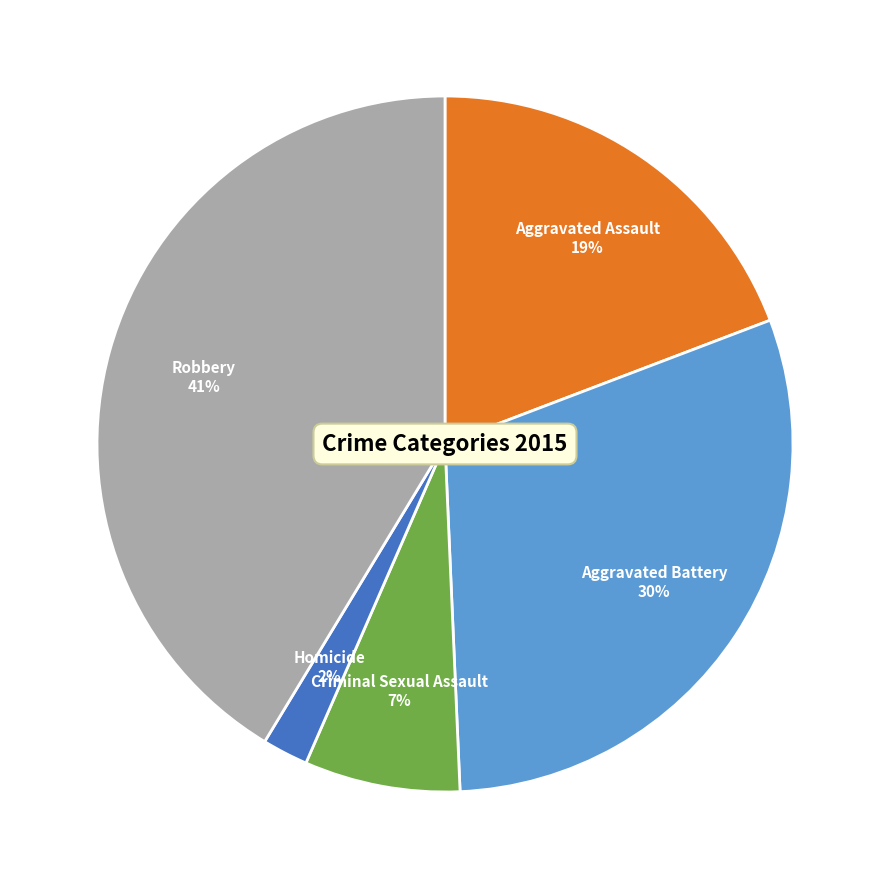

Approximately how many times larger is the value at Aggravated Assault compared to Robbery?

0.5